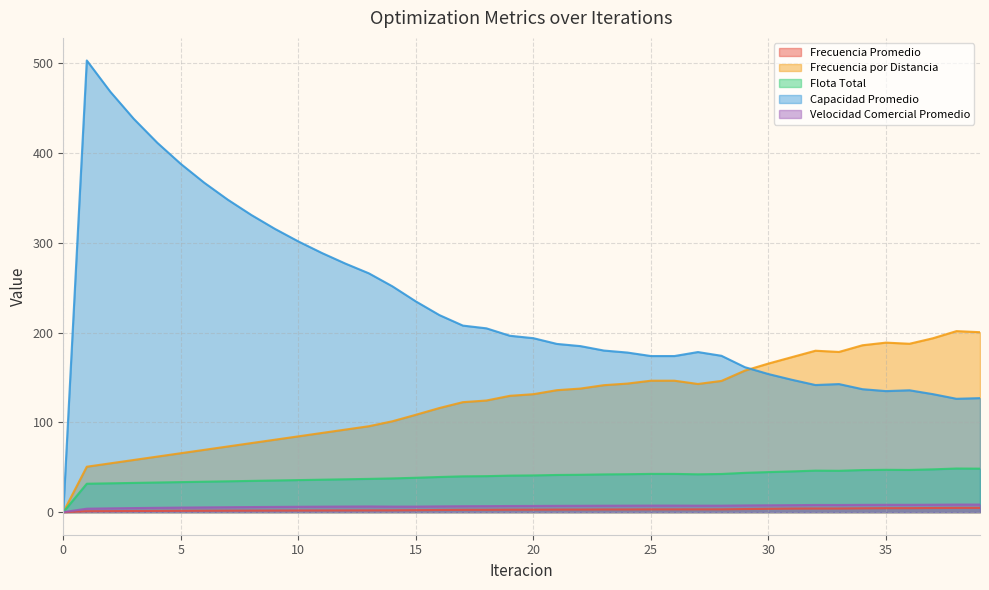

At which category does Flota Total reach its first local valley?

27